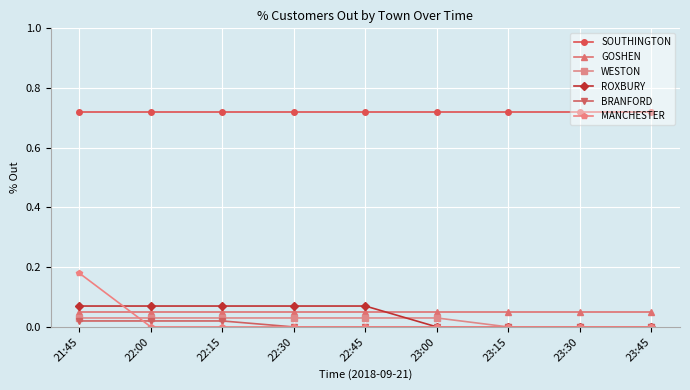

At which category is the sum across all series the highest?

21:45